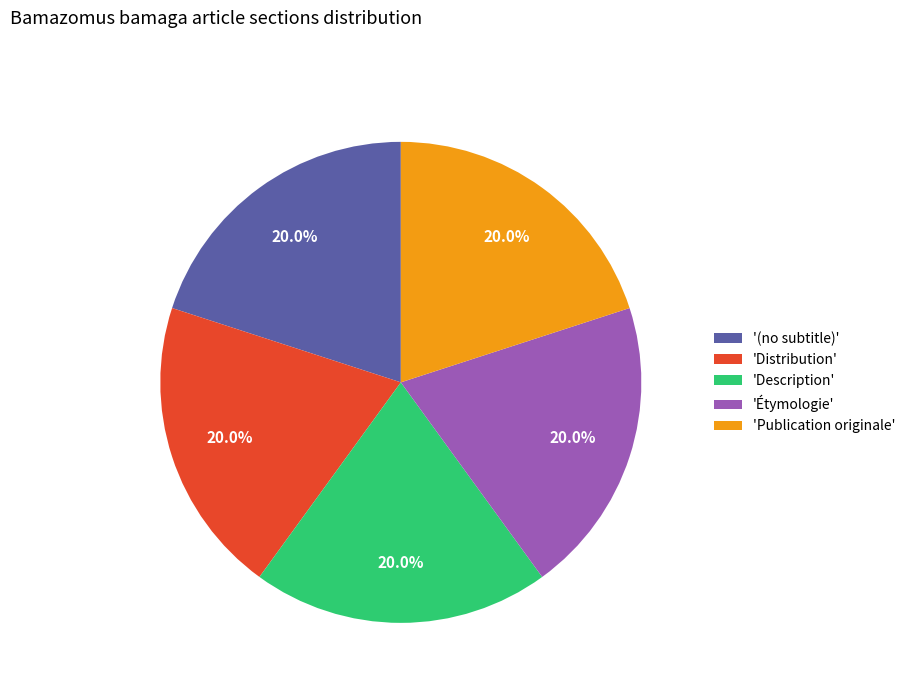

Approximately how many times larger is the value at 'Étymologie' compared to 'Publication originale'?

1.0